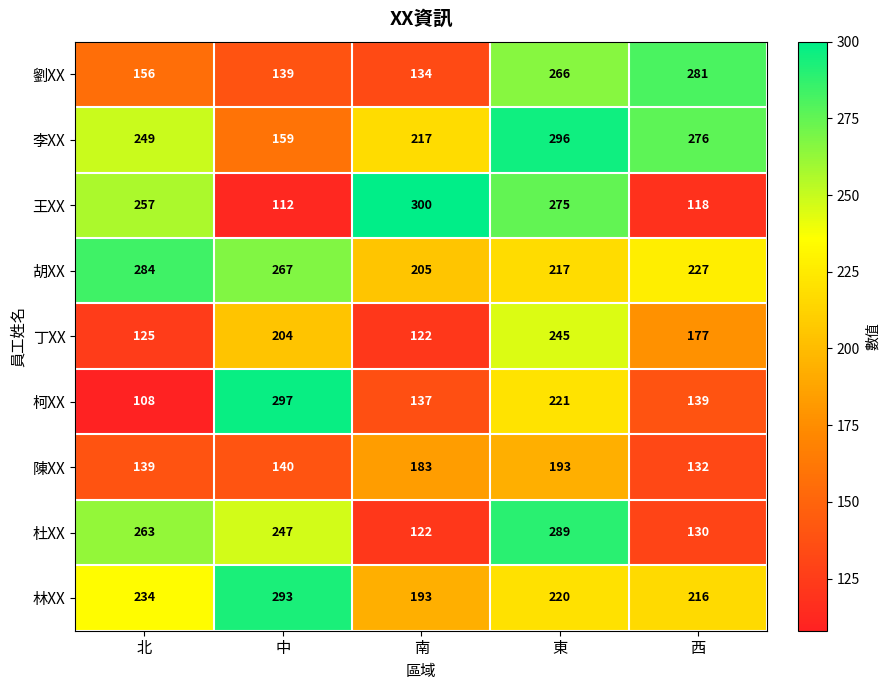

Rank the series at 西 from highest to lowest value.

劉XX, 李XX, 胡XX, 林XX, 丁XX, 柯XX, 陳XX, 杜XX, 王XX